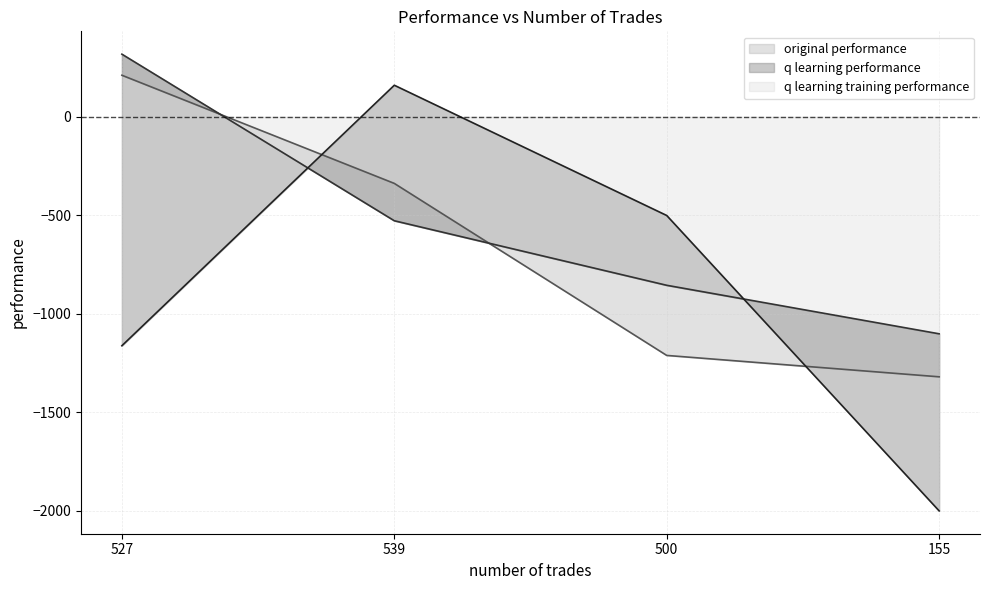

What is the approximate value of q learning performance at 155?

-1101.5